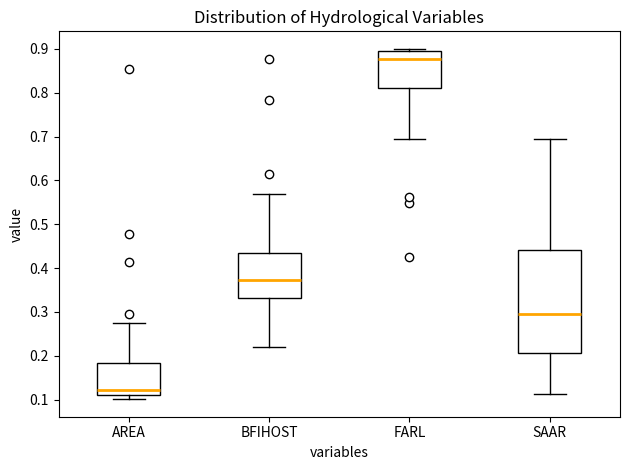

Reading left to right, read every box against the y-axis: the position of its median line, the range the box covers, and the ends of its whiskers. The values are not printed on the chart, so give them approximately, as read against the axis.

AREA: median 0.12, box 0.11 to 0.18, whiskers 0.10 to 0.28
BFIHOST: median 0.37, box 0.33 to 0.43, whiskers 0.22 to 0.57
FARL: median 0.88, box 0.81 to 0.90, whiskers 0.69 to 0.90 (just above the box's upper edge)
SAAR: median 0.30, box 0.21 to 0.44, whiskers 0.11 to 0.69